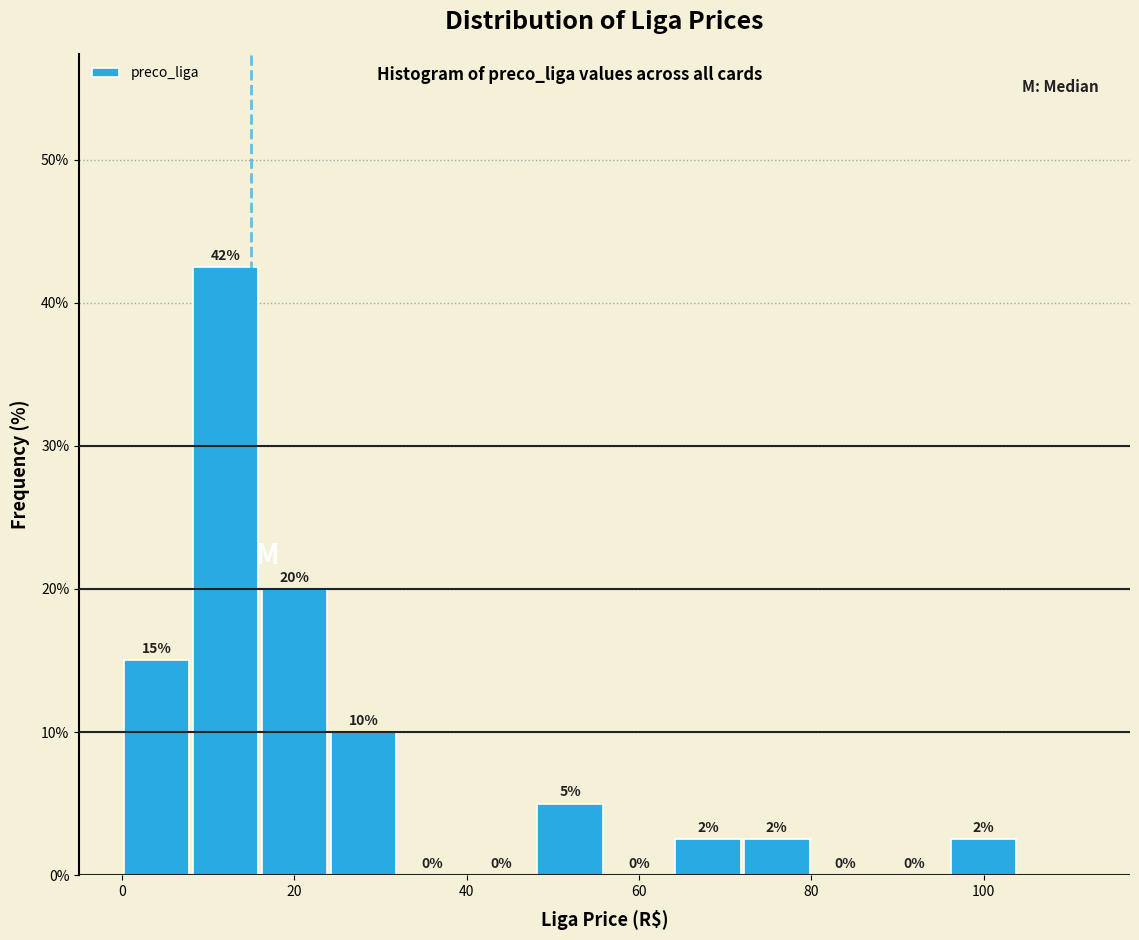

Over which range of the x-axis is the bar tallest?

8 to 16